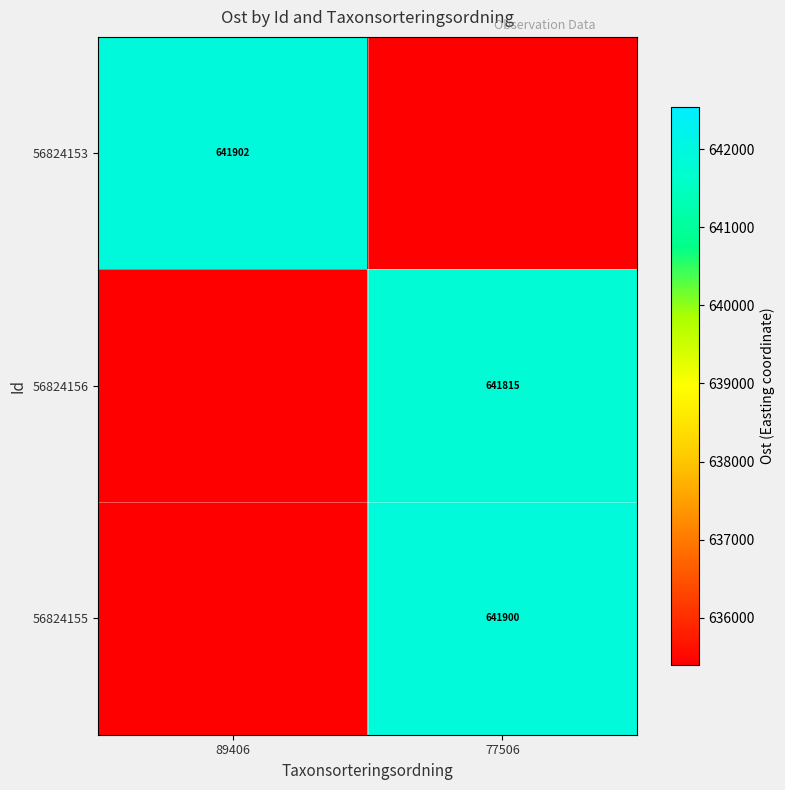

True or false: 56824156 has a value of 641815 at 77506.

True